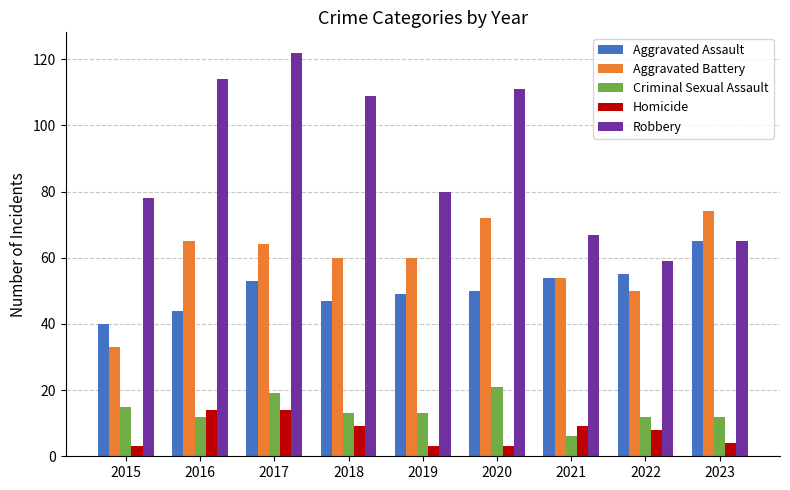

Count the number of categories in the chart.

9